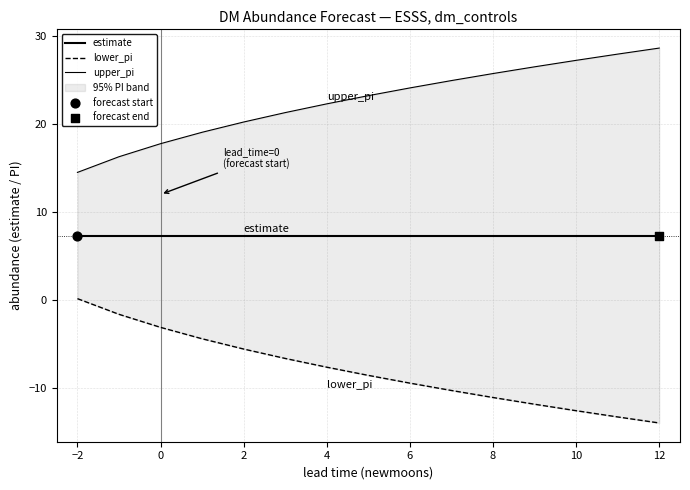

Is the value of estimate at 12 greater than the value of lower_pi at −2?

Yes